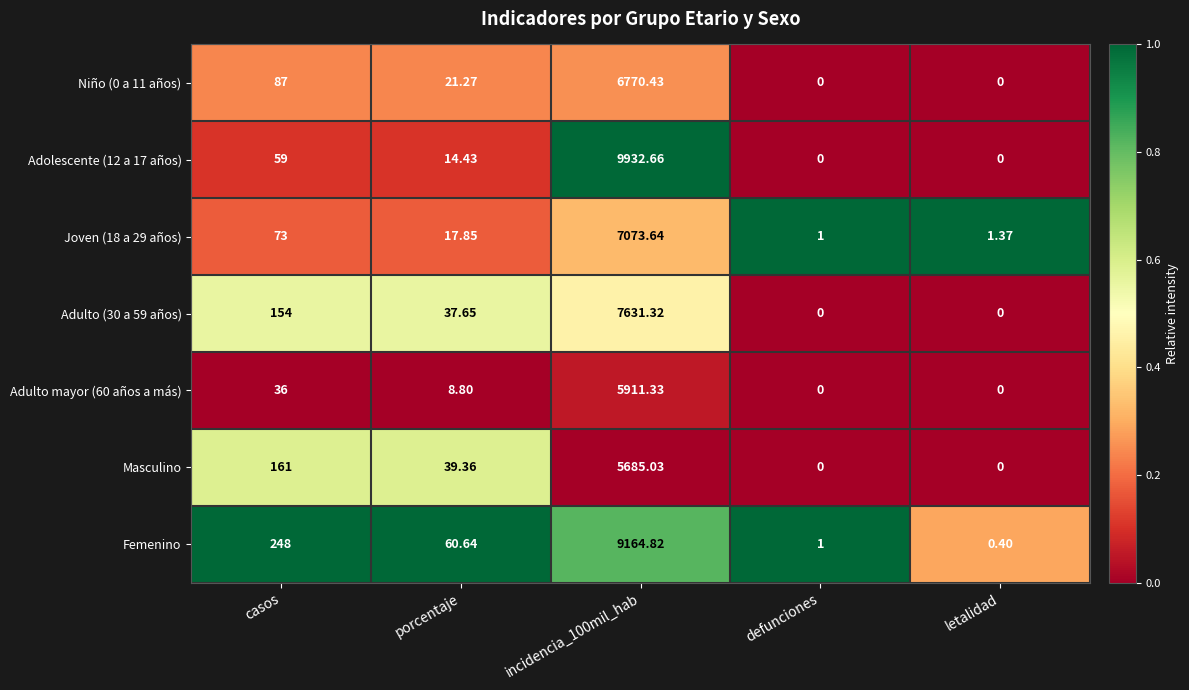

Is the value of Joven (18 a 29 años) at incidencia_100mil_hab greater than the value of Adulto mayor (60 años a más) at letalidad?

Yes